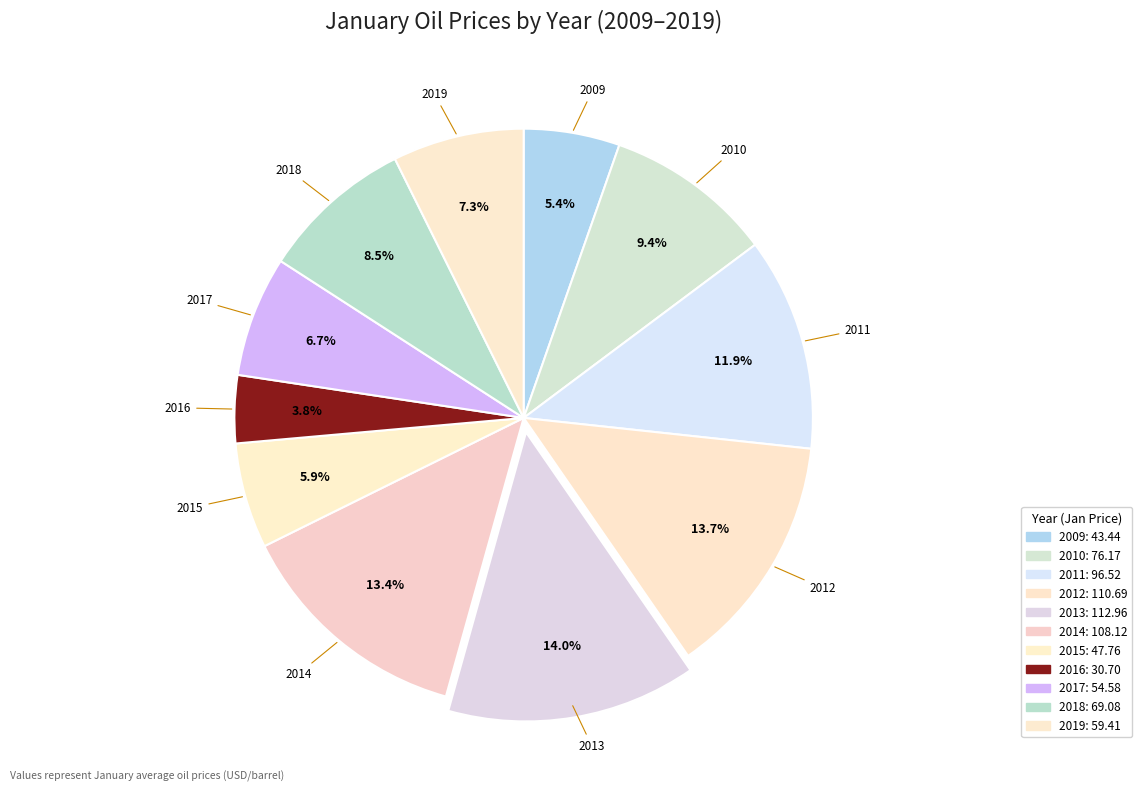

How many slices are in this pie chart?

11